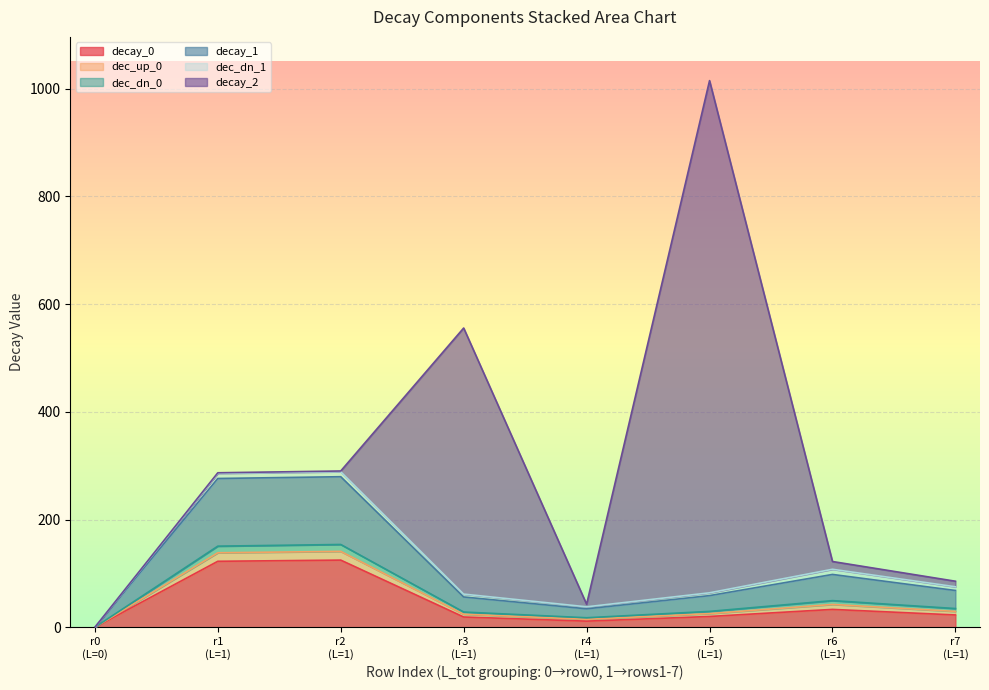

What is the highest value of the decay_0 series?

124.7